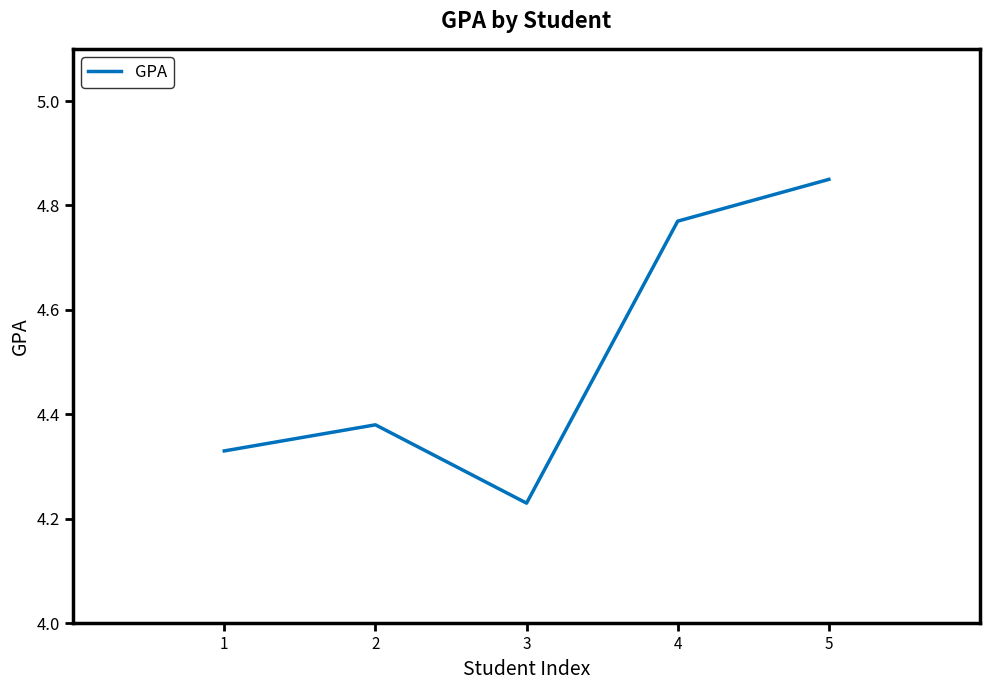

Where is the first local minimum?

3